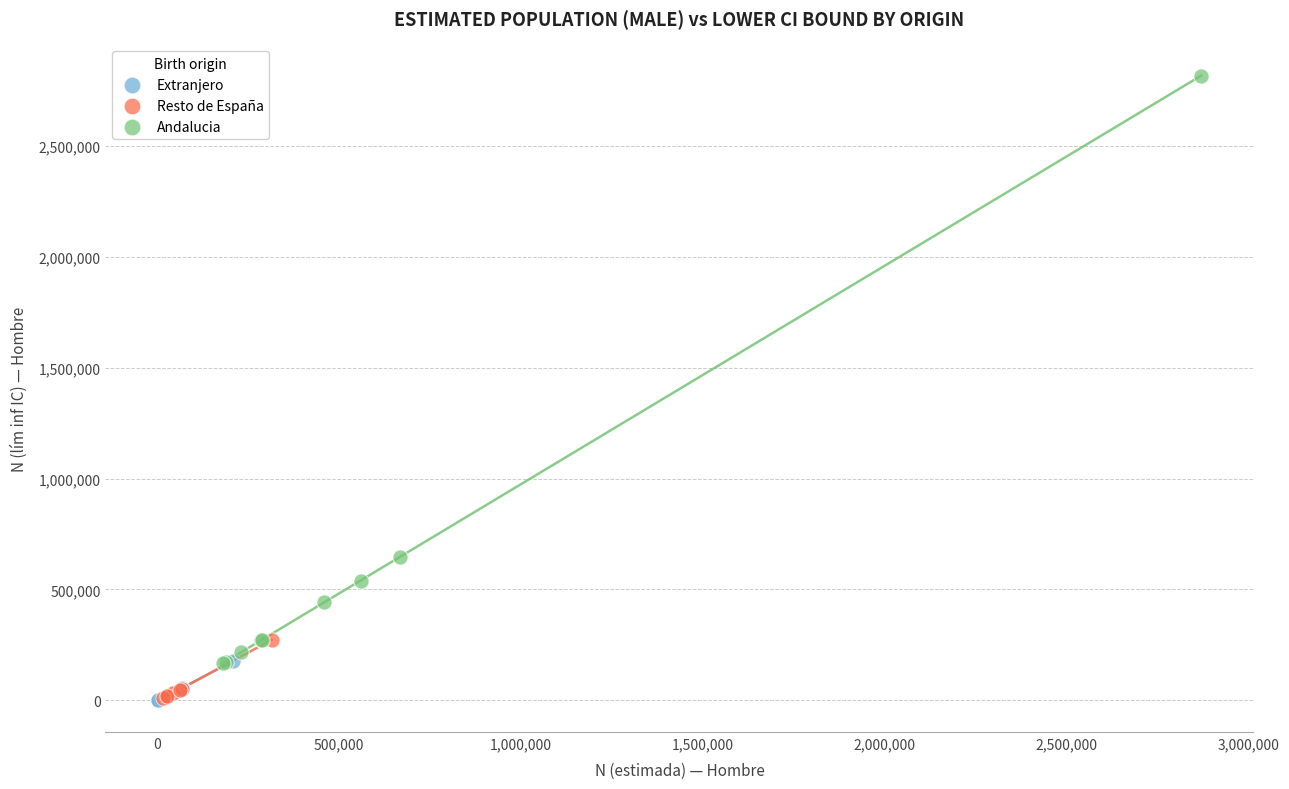

Which series contains the highest Y value?

Andalucia